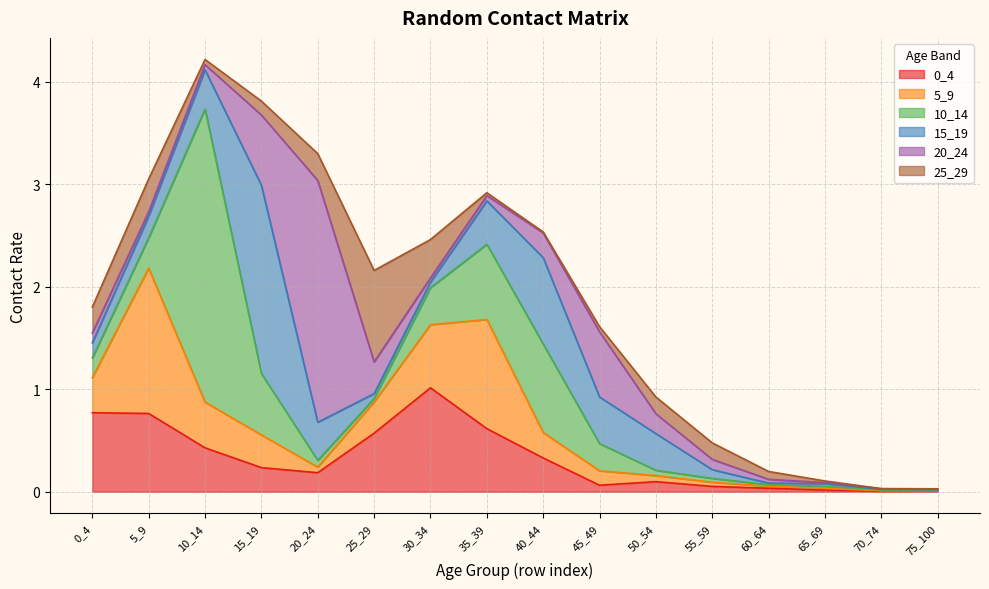

How many lines are shown in the chart?

6